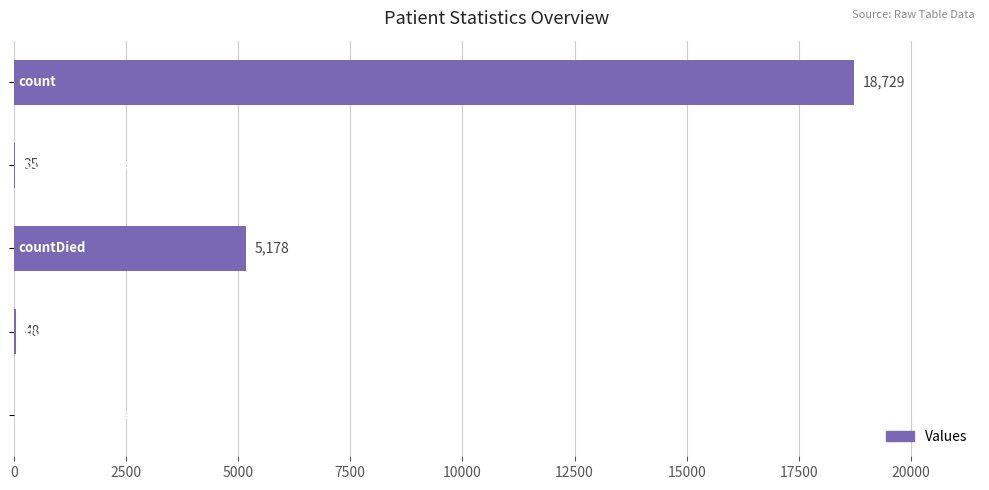

What is the greatest value displayed?

18729